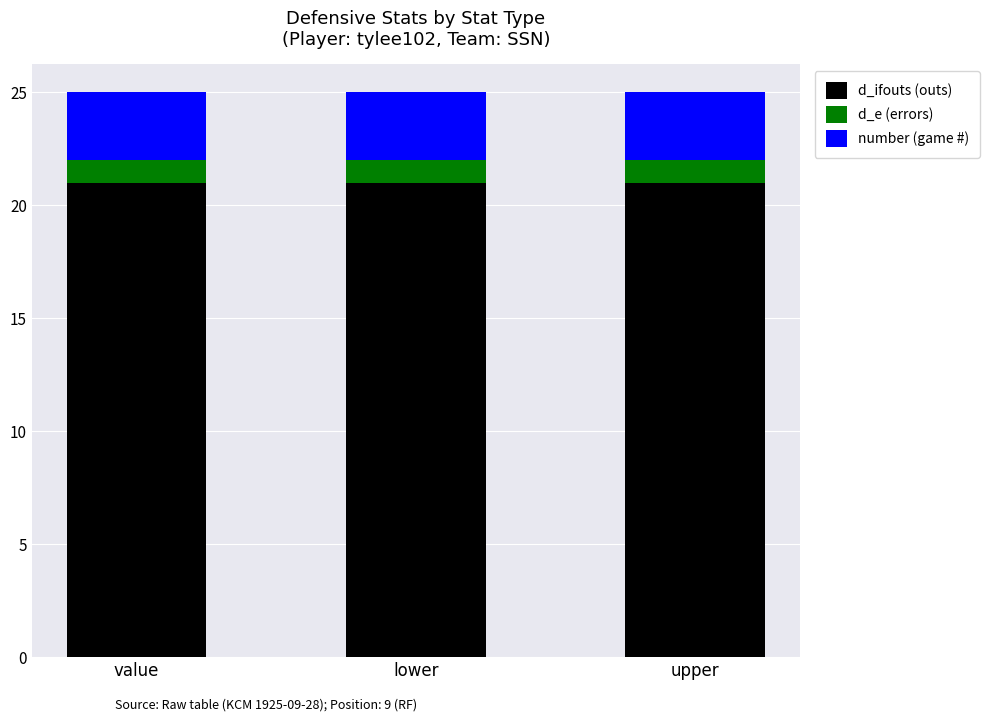

Read the d_ifouts (outs) value at upper.

21